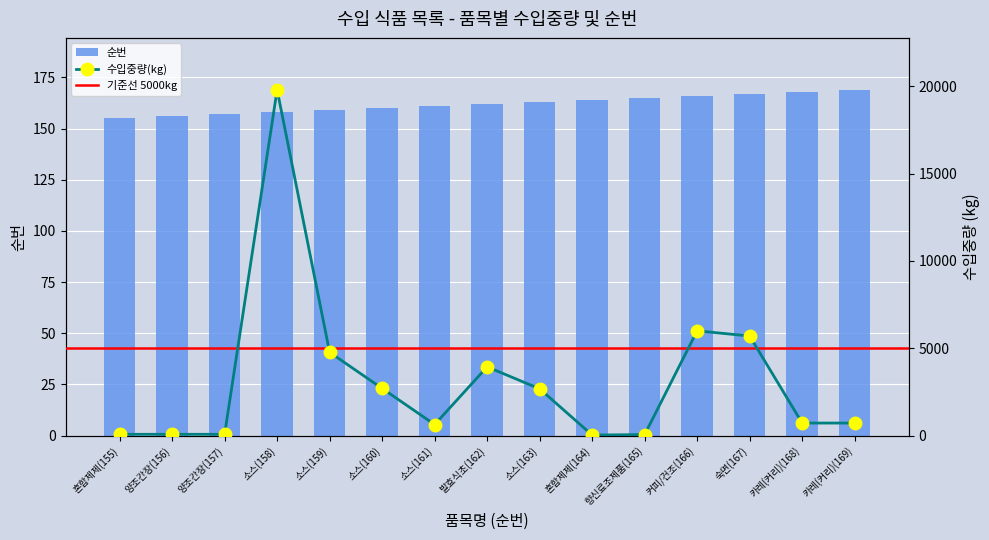

What is the maximum value shown in the chart?

19800